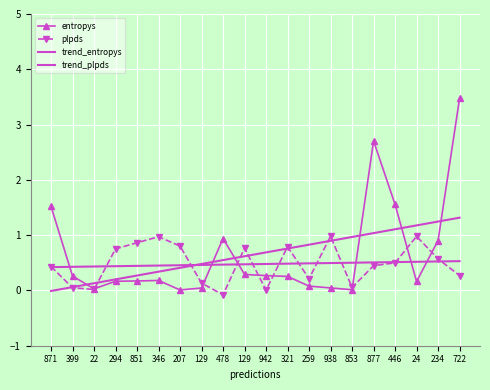

Is the value of entropys at 478 greater than the value of trend_entropys at 129?

Yes